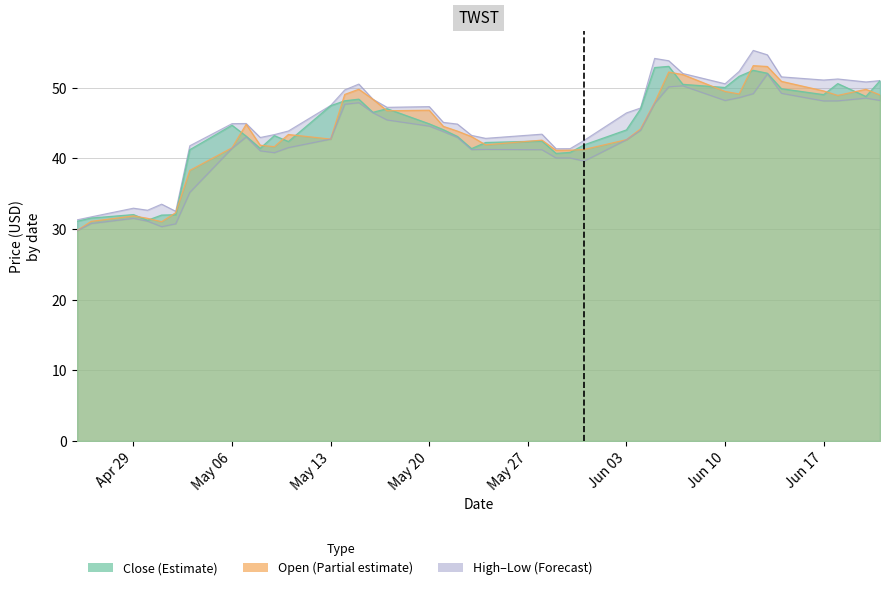

How many values in the Low series exceed 43?

20